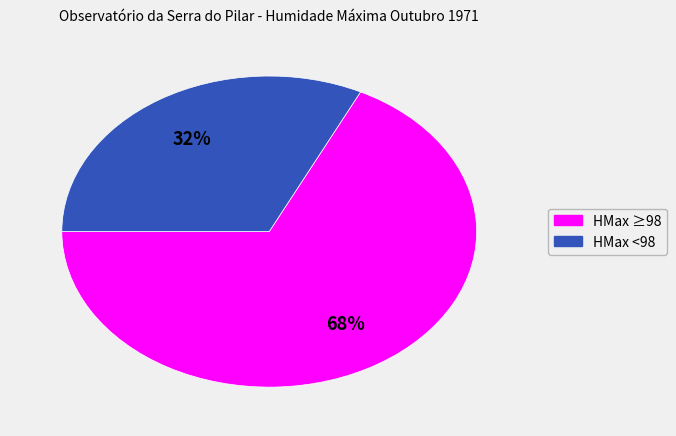

Is there any slice that represents more than half of the pie?

Yes